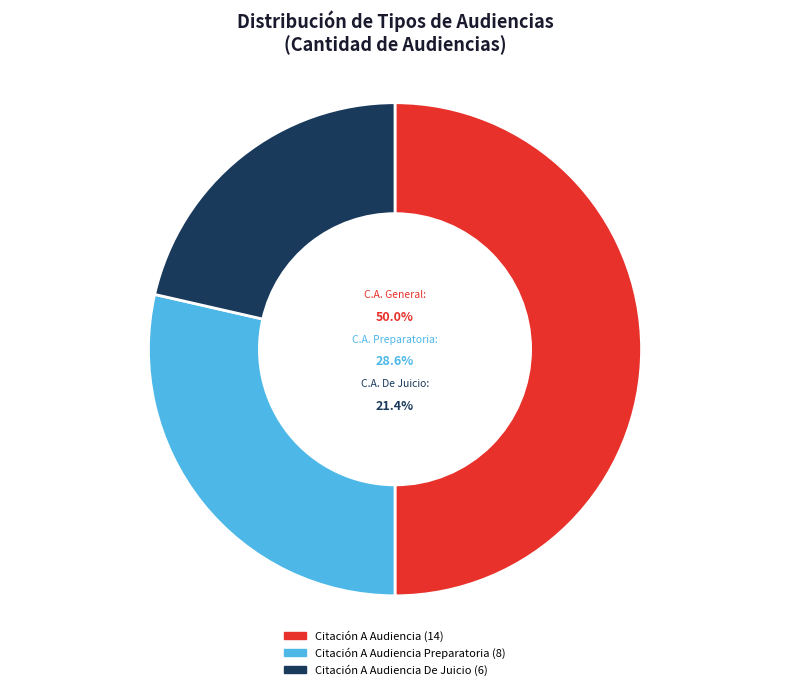

How many slices are in this pie chart?

3